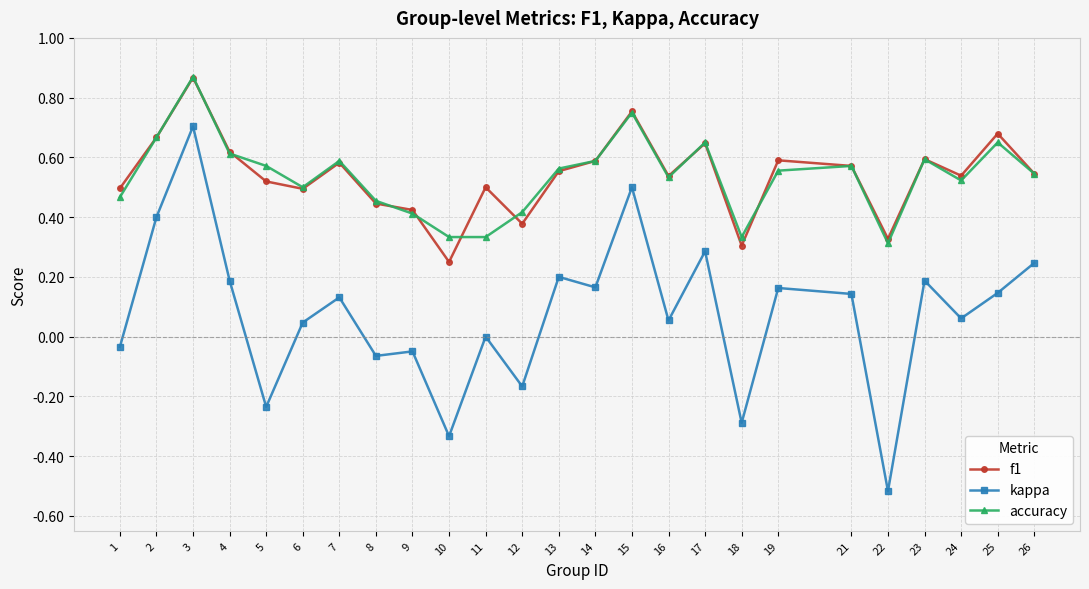

Where is f1 nearest to the value 0?

10